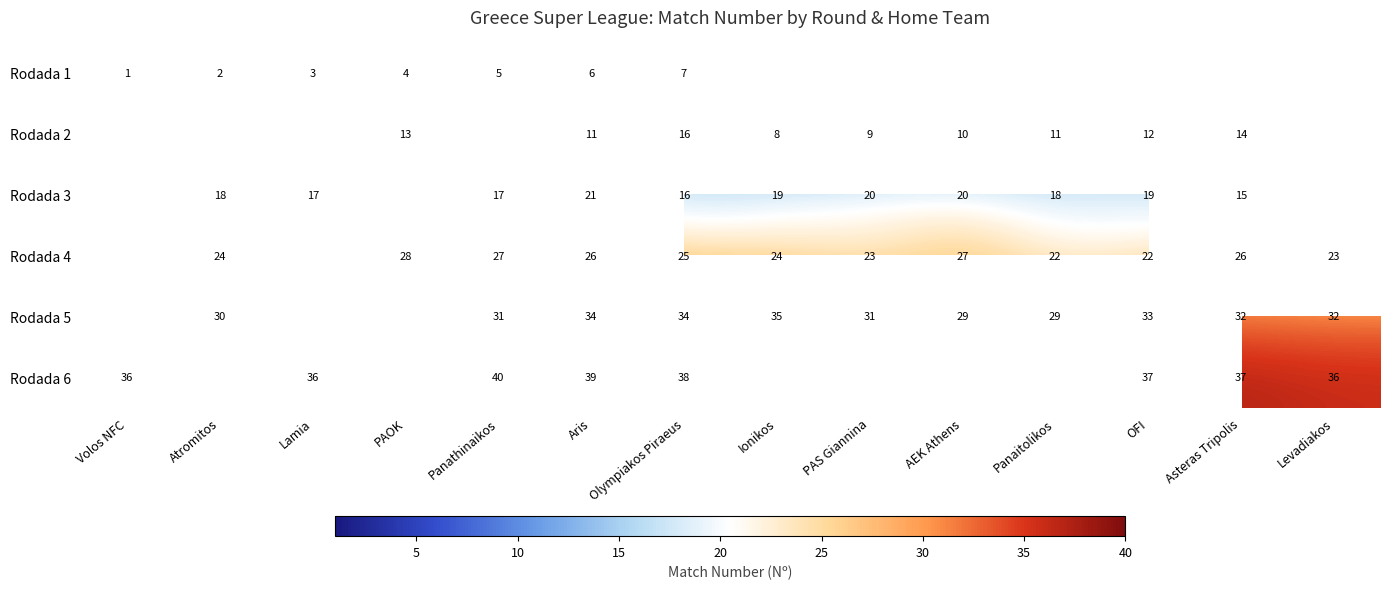

What is the spread (max minus min) of values at Aris?

33